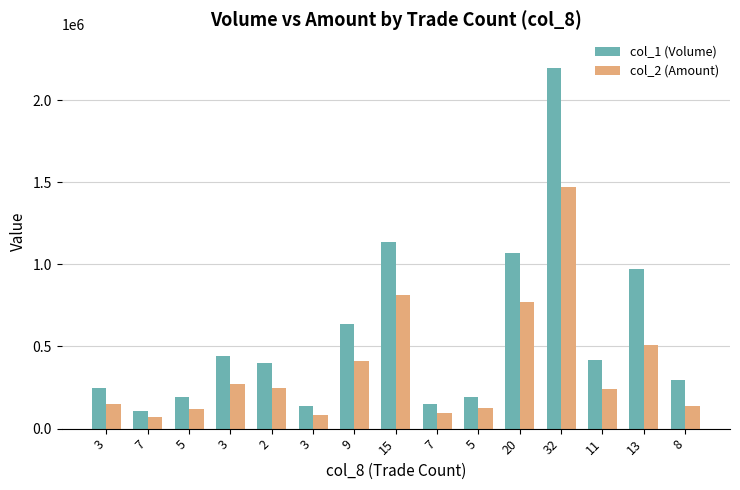

Count the number of categories in the chart.

15